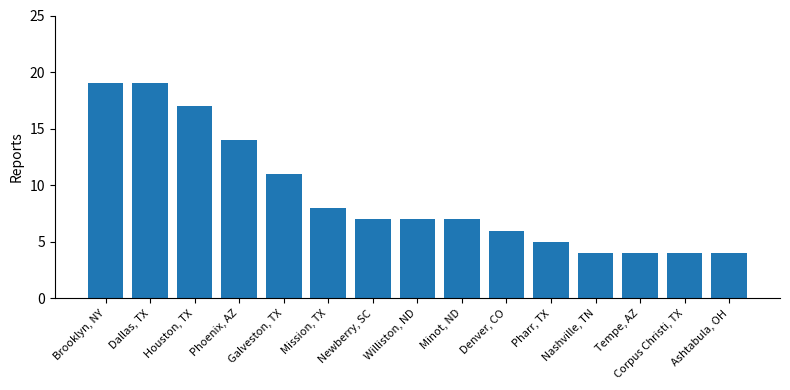

What is the label of the 5th bar from the right?

Pharr, TX